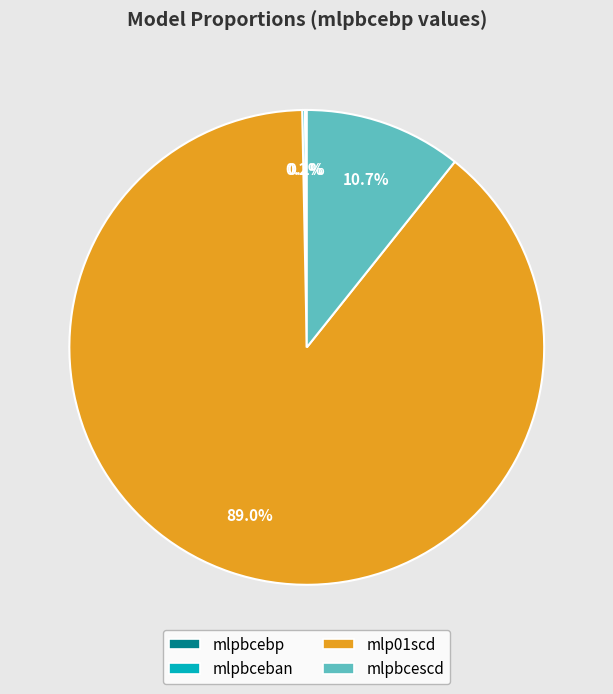

True or false: mlp01scd accounts for 99% of the total.

False